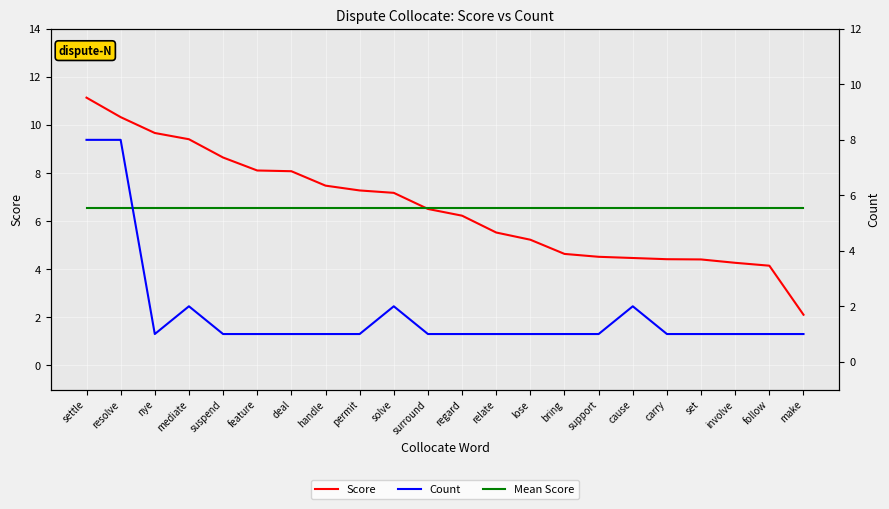

What is the difference between the second highest and second lowest values in the Score series?

6.2